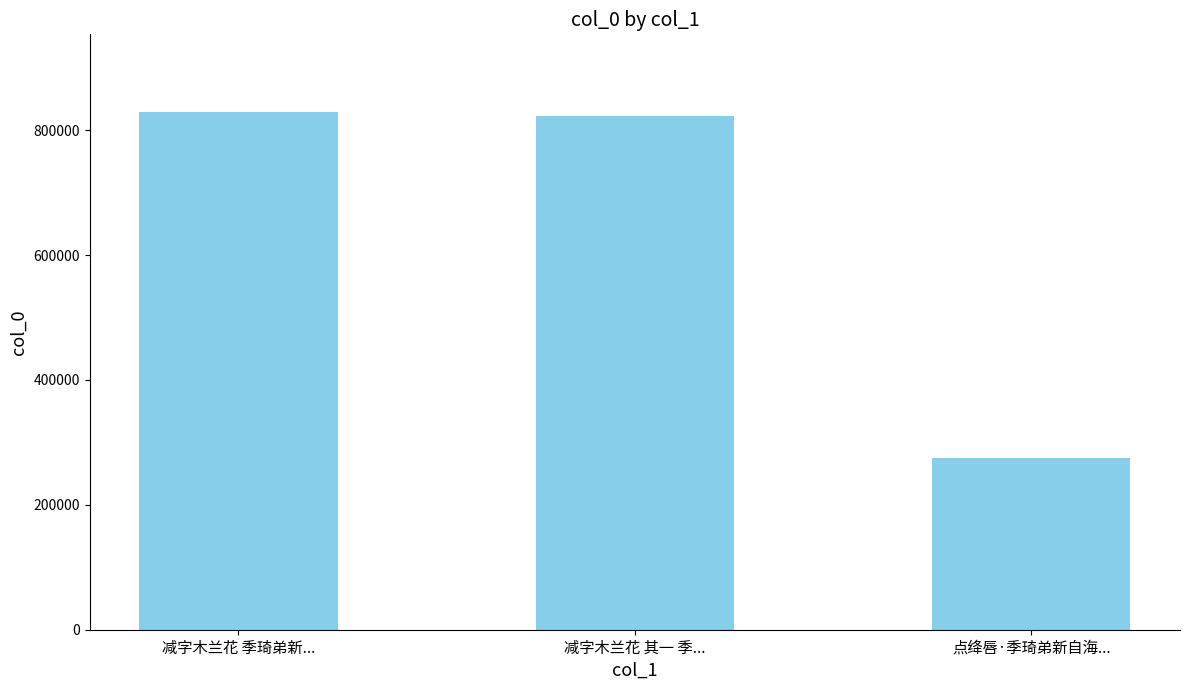

Which category has the lowest value across all series?

点绛唇·季琦弟新自海...